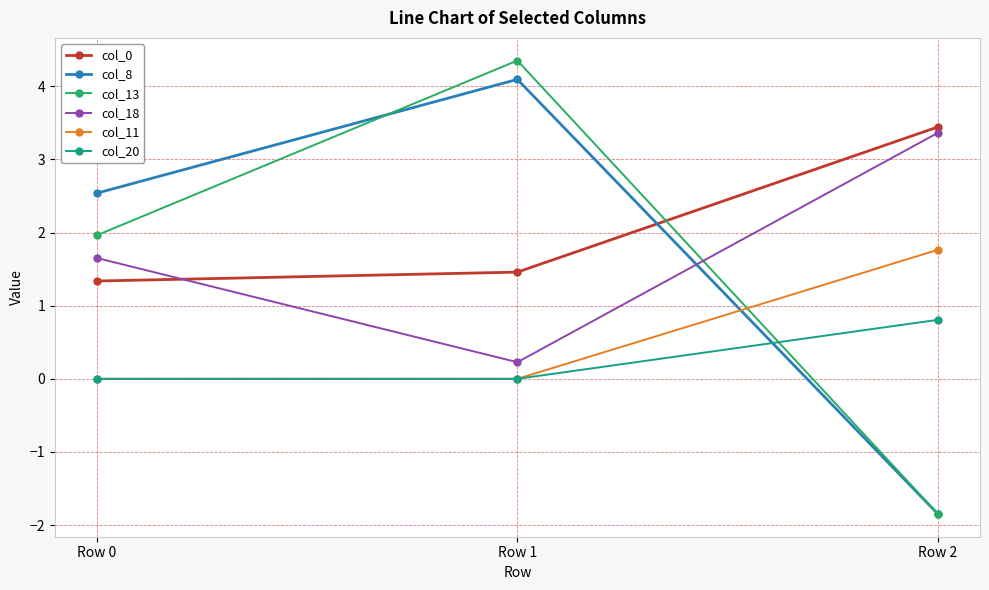

Reading left to right, list all the values displayed in this chart.

col_0: 1.3	1.5	3.4
col_8: 2.5	4.1	-1.8
col_13: 2.0	4.4	-1.8
col_18: 1.7	0.2	3.4
col_11: 0.0	0.0	1.8
col_20: 0.0	0.0	0.8